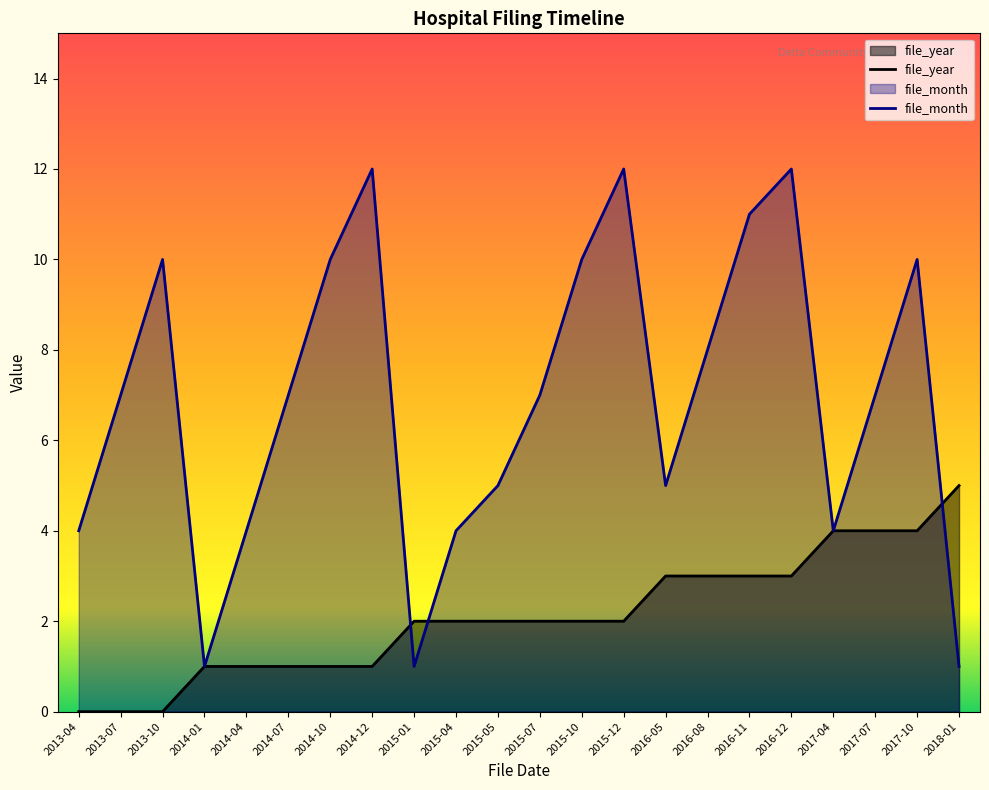

Between 2018-01 and 2015-12, which is larger?

2018-01